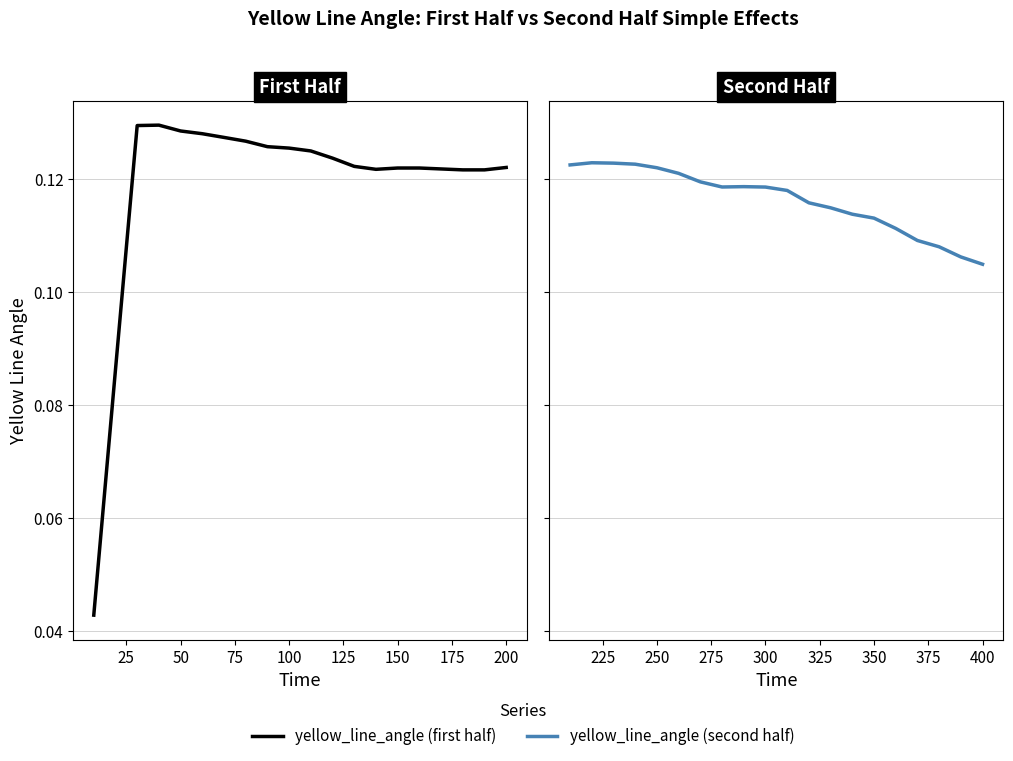

How many interior local valleys does the yellow_line_angle (second half) series have?

1